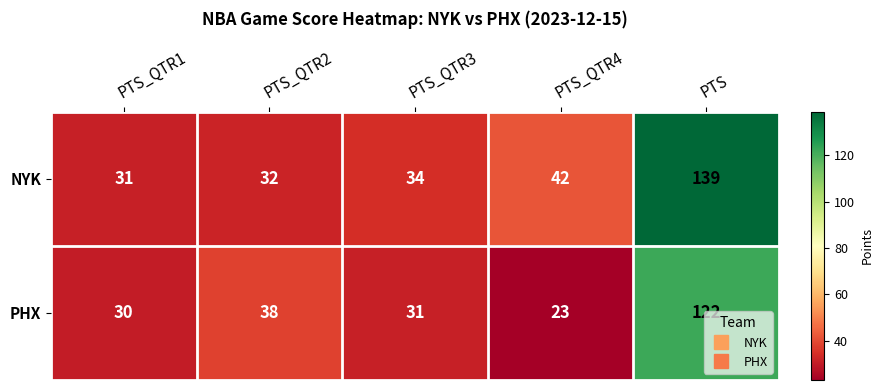

Which series has the largest total across all categories?

NYK